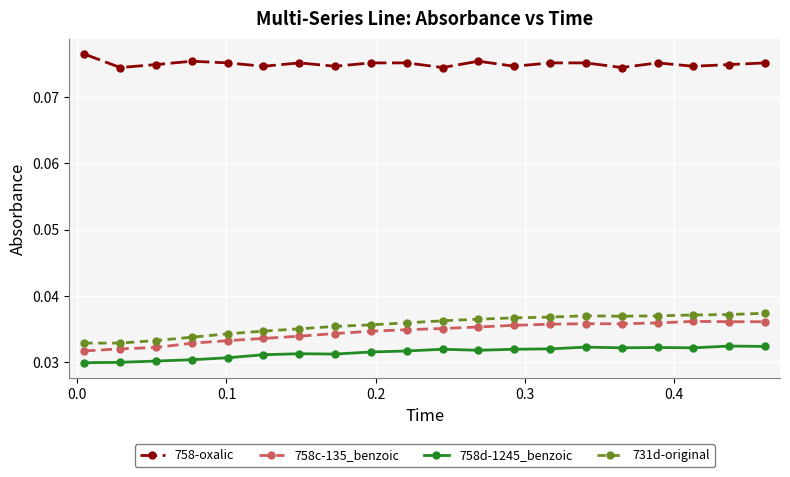

How many categories are shown in the chart?

20